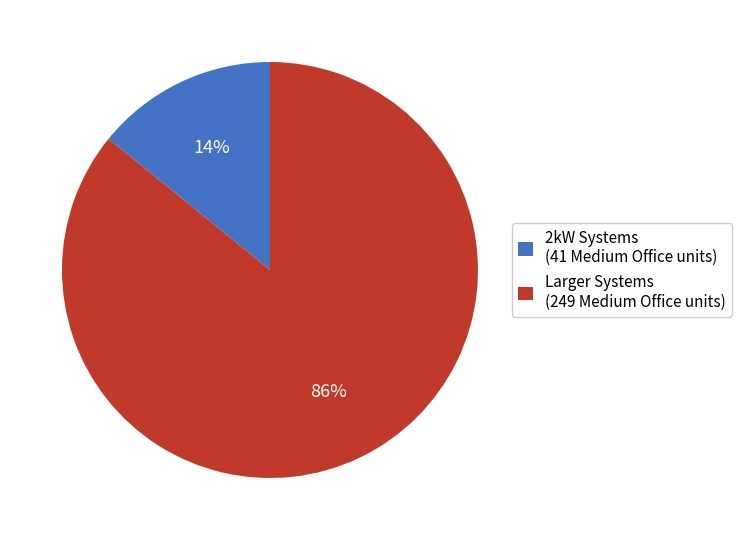

How many slices are in this pie chart?

2